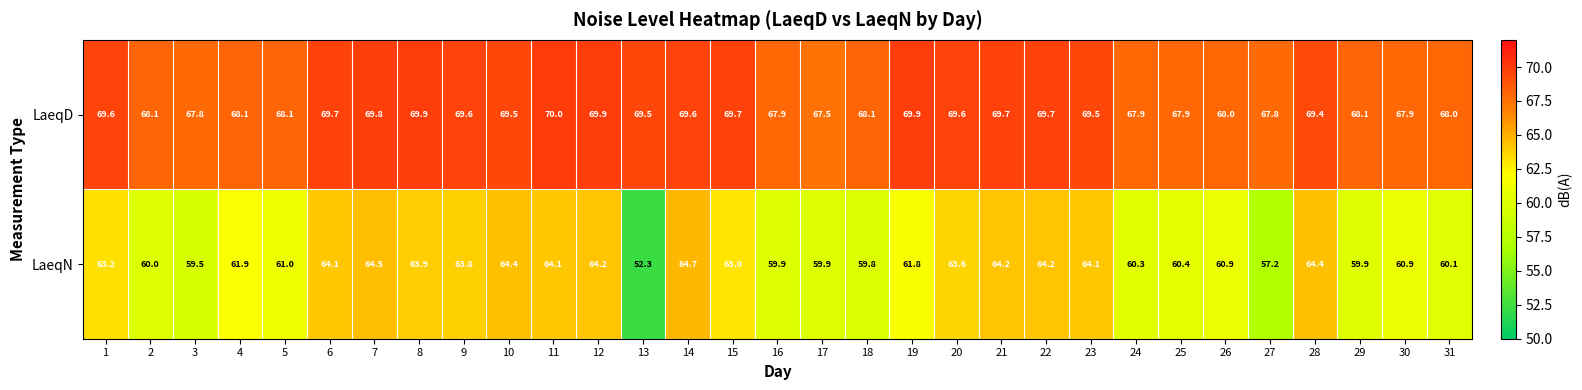

What is the total value across all series at 10?

133.9